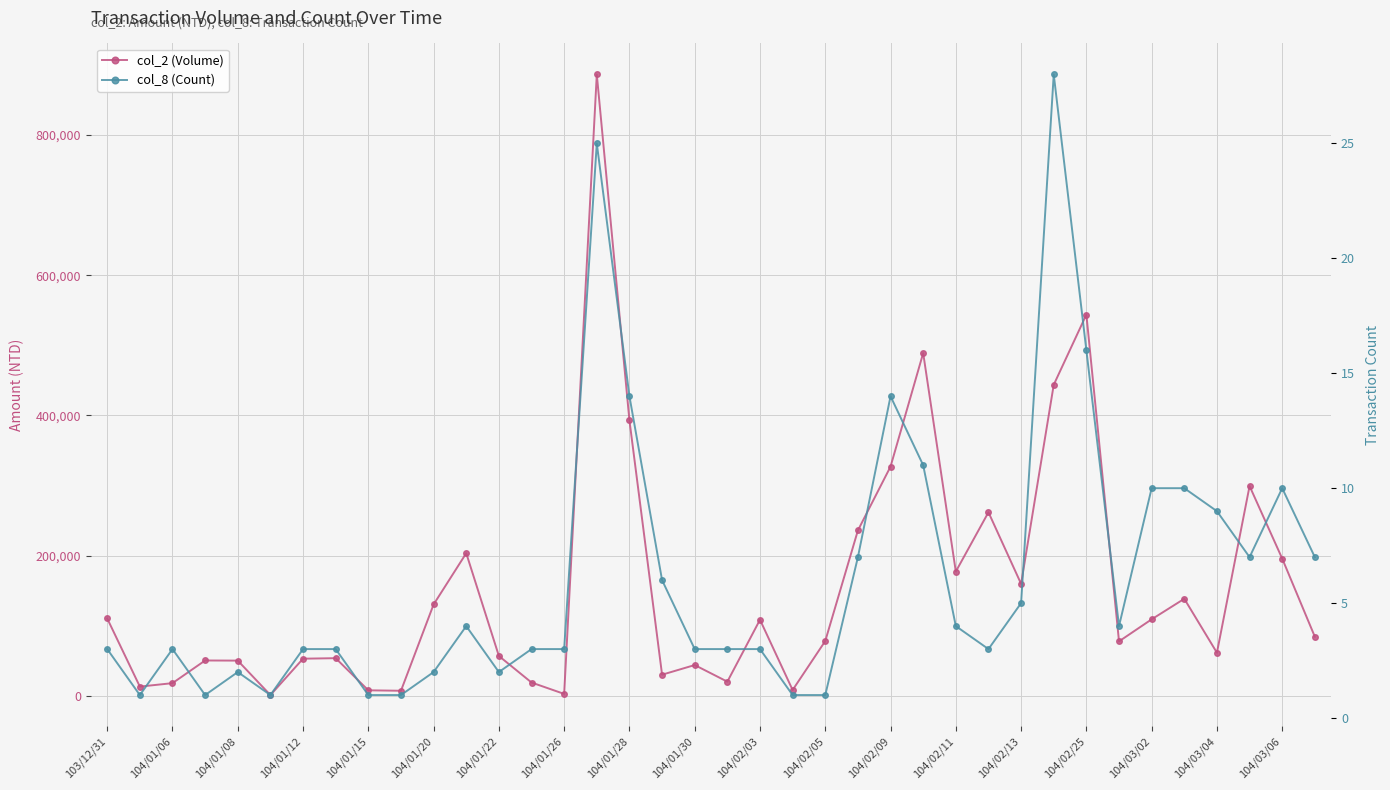

What position from the left is 104/01/12?

4